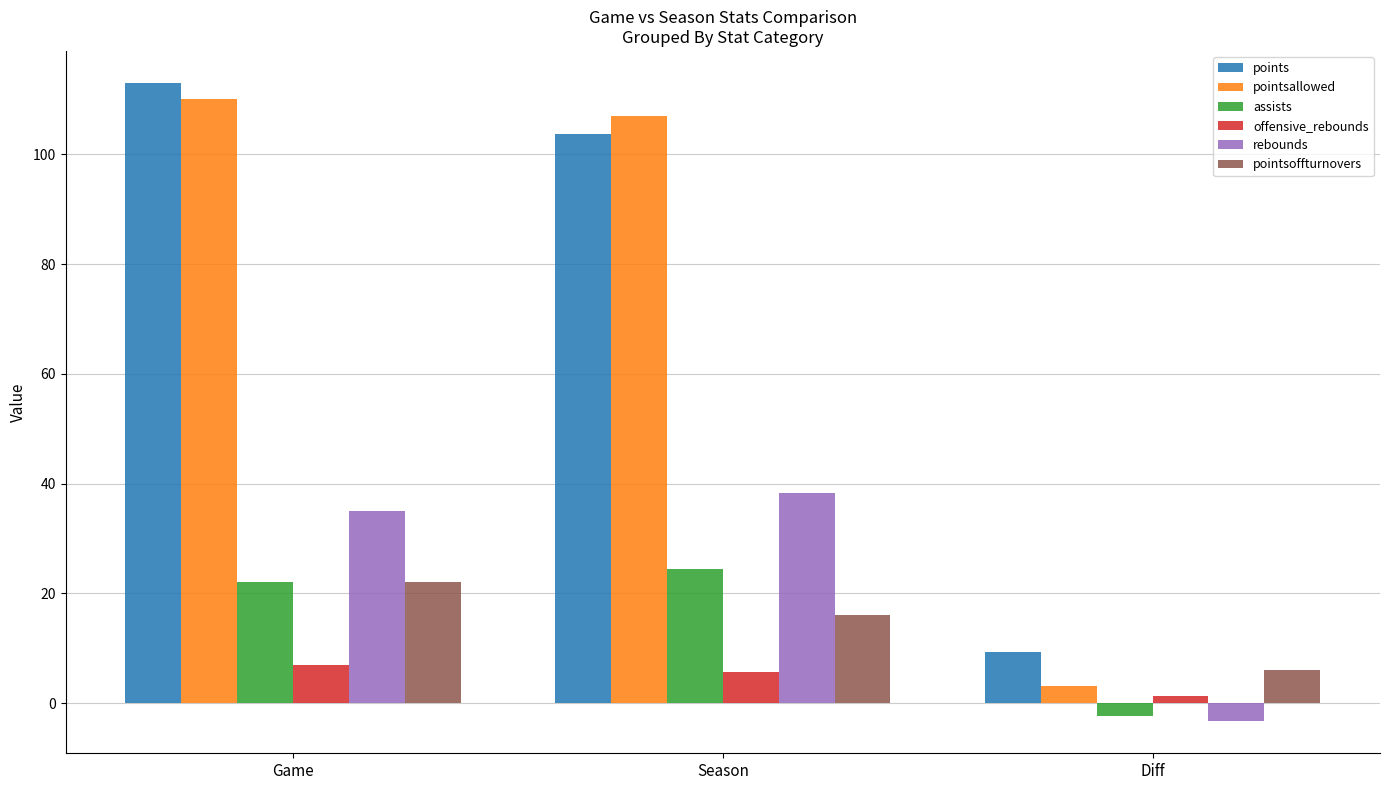

What is the approximate value of offensive_rebounds at Game?

7.0